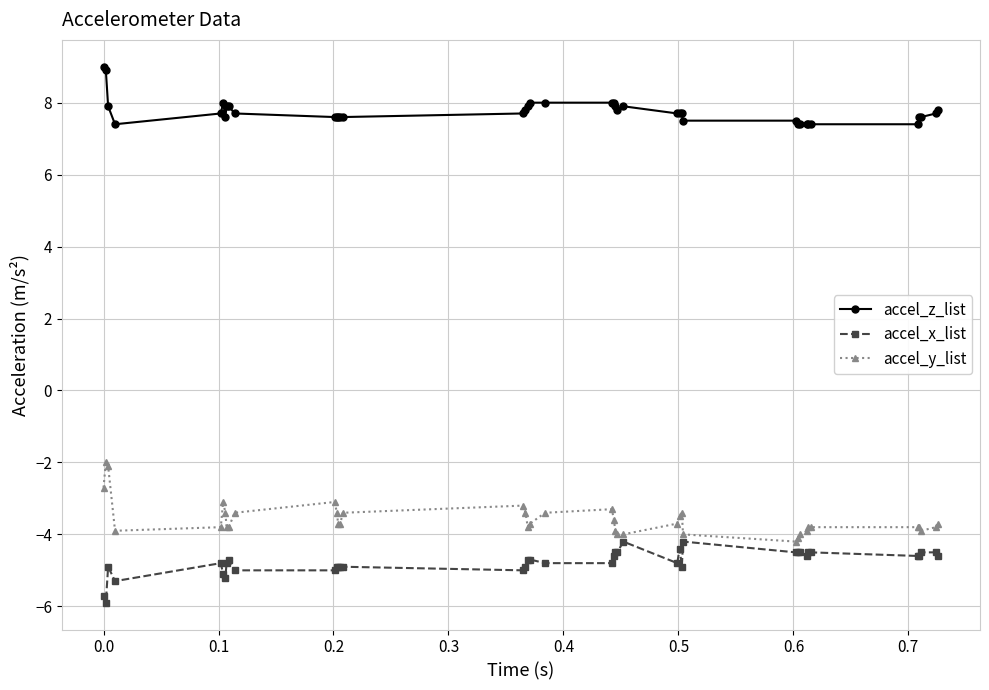

True or false: accel_x_list has more than 0 points higher than both neighbors.

True